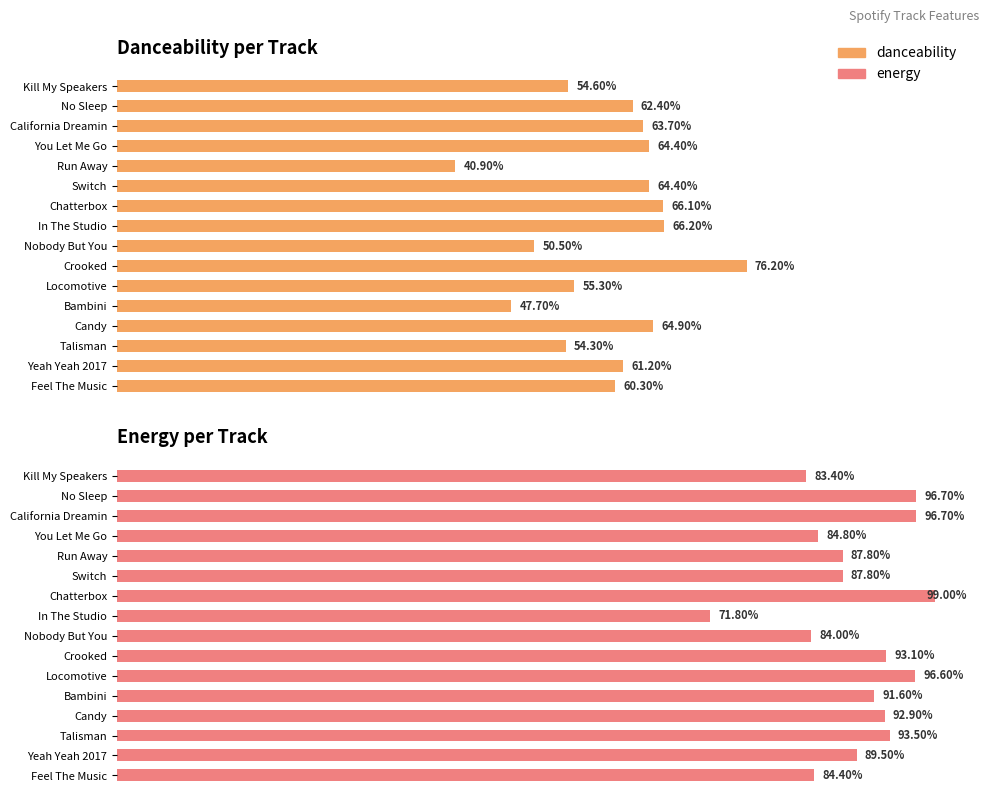

Count the number of data series in this chart.

2